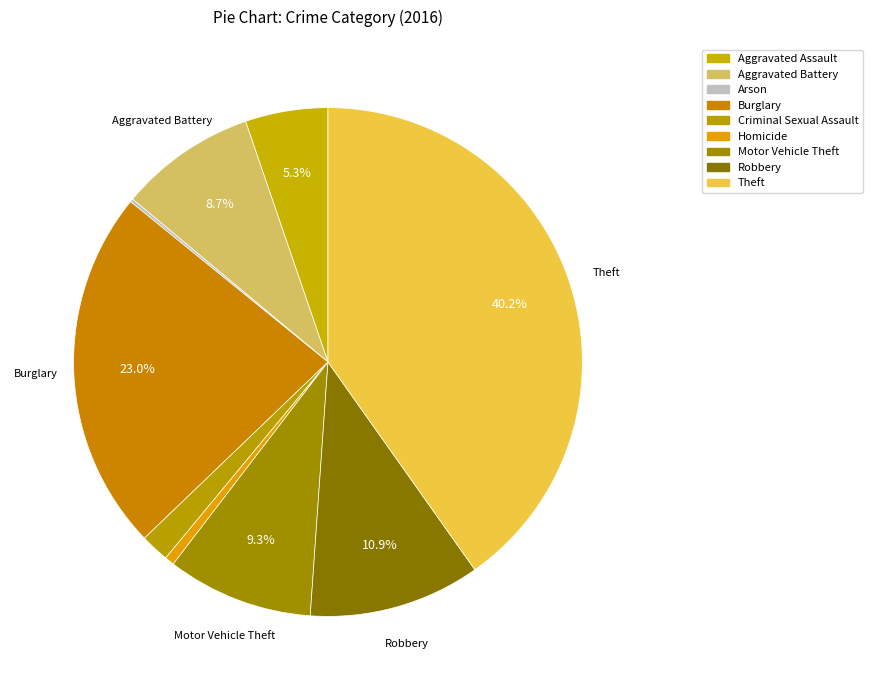

Is there a majority slice in this chart?

No